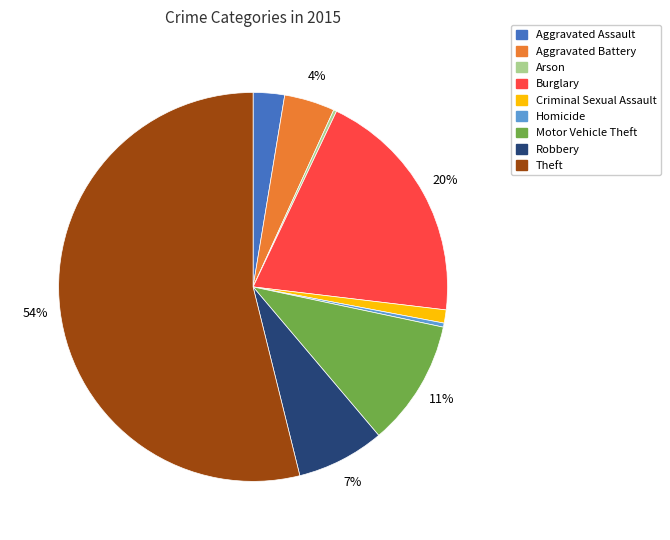

Do Theft and Motor Vehicle Theft together represent more than half of the pie?

Yes